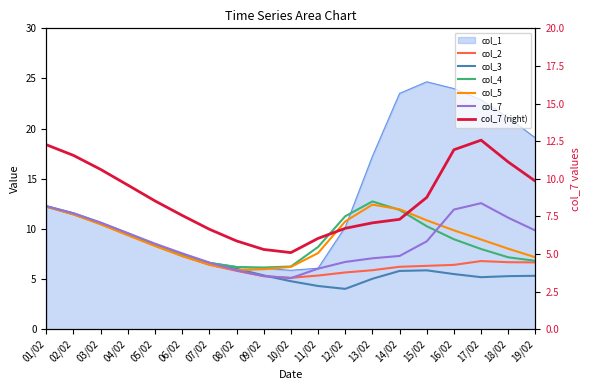

What is the minimum value for col_3?

4.0